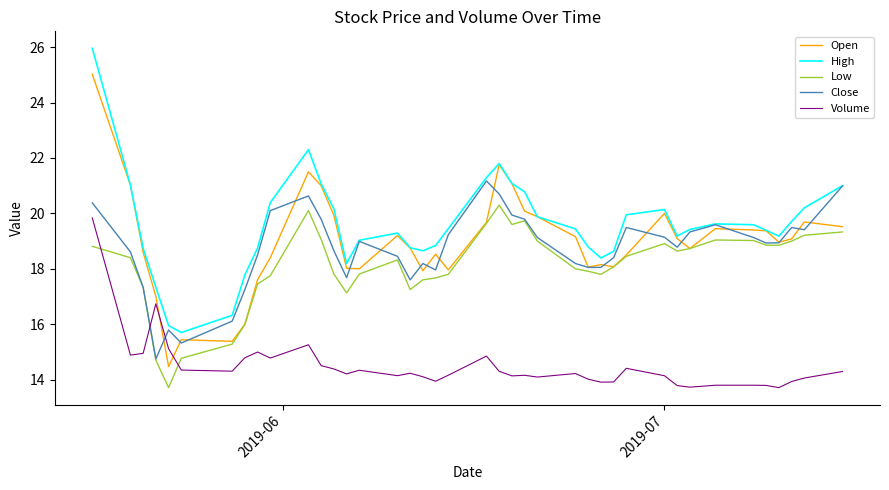

What is the lowest value of the Low series?

13.7